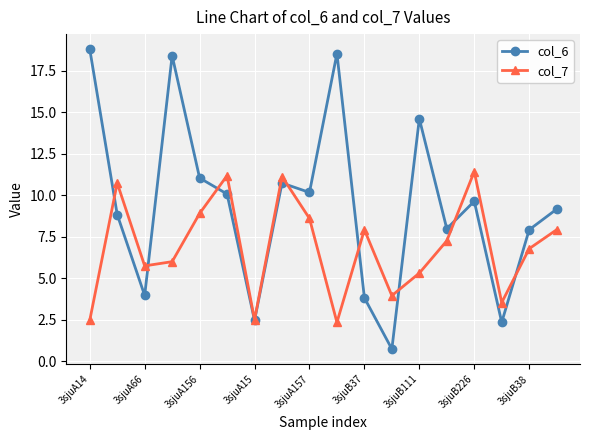

Rank the series by their average value, from highest to lowest.

col_6, col_7